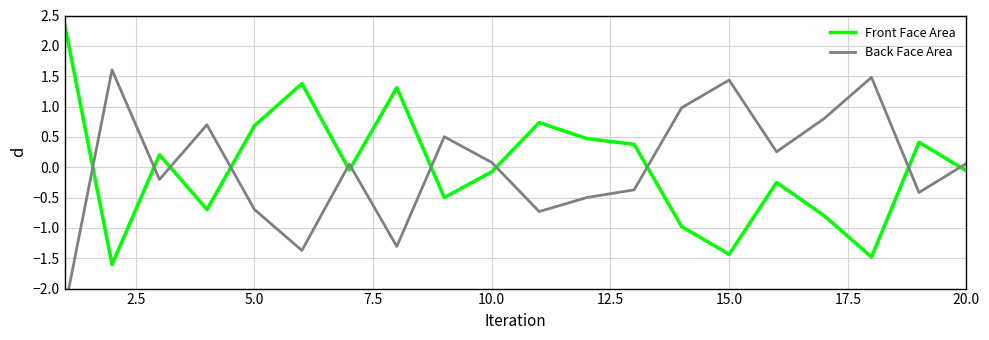

What are all the series names shown in the legend?

Front Face Area, Back Face Area